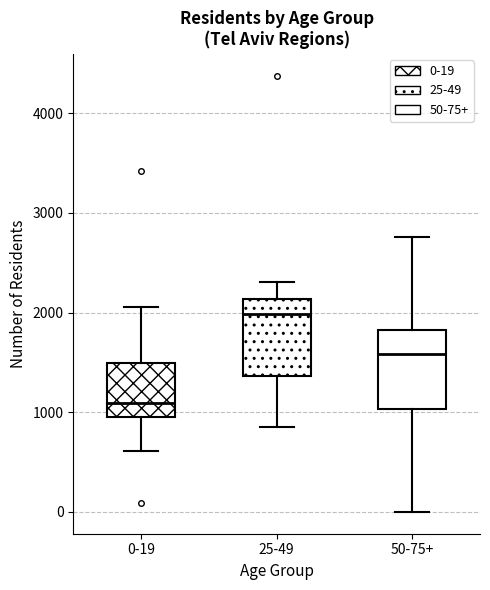

Reading left to right, read every box against the y-axis: the position of its median line, the range the box covers, and the ends of its whiskers. The values are not printed on the chart, so give them approximately, as read against the axis.

0-19: median 1100, box 1000 to 1500, whiskers 600 to 2100
25-49: median 2000, box 1400 to 2100, whiskers 900 to 2300
50-75+: median 1600, box 1000 to 1800, whiskers 0 to 2800